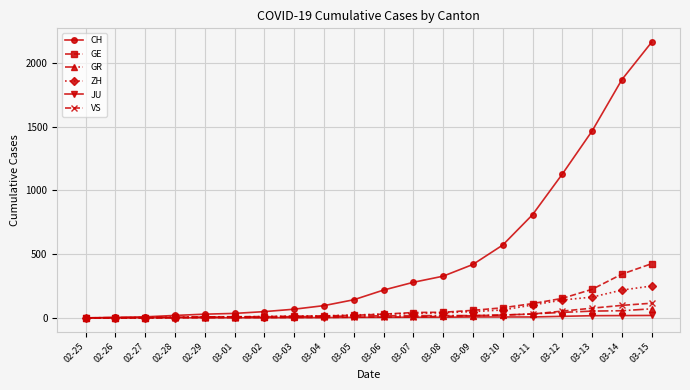

What is the total value across all series at 03-02?

82